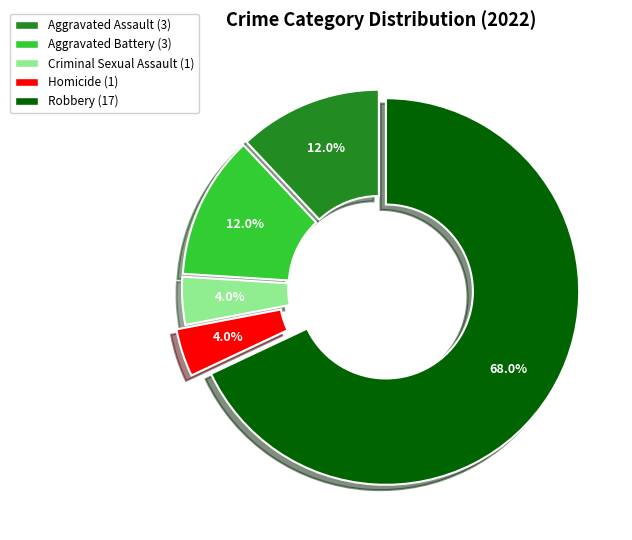

What is the ratio of the value at Criminal Sexual Assault to the value at Aggravated Battery?

0.3